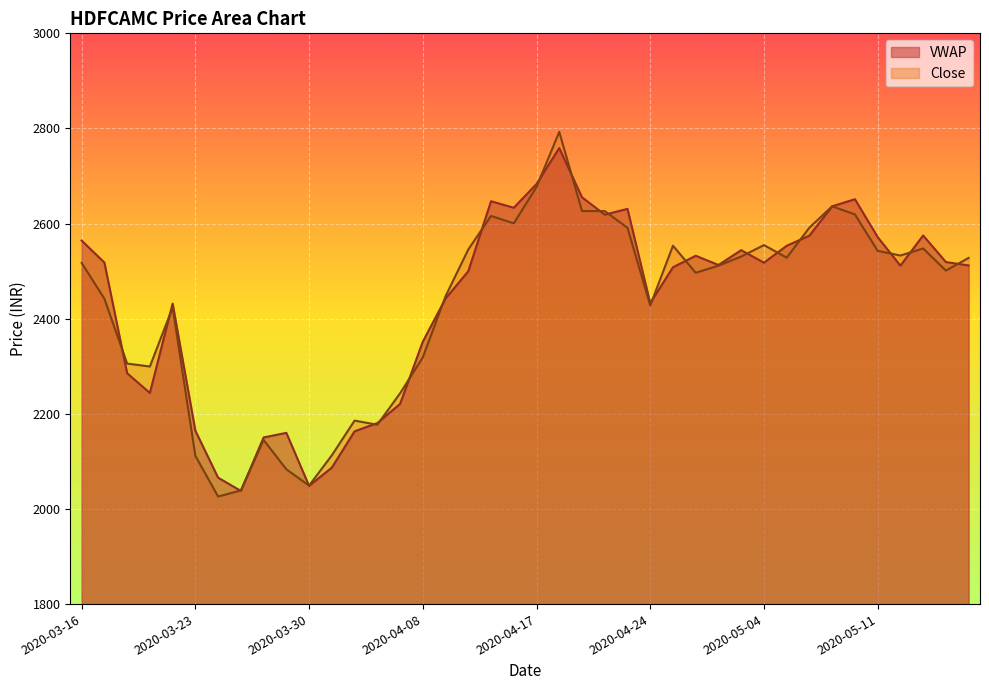

List the series in order of their overall mean, lowest first.

Close, VWAP